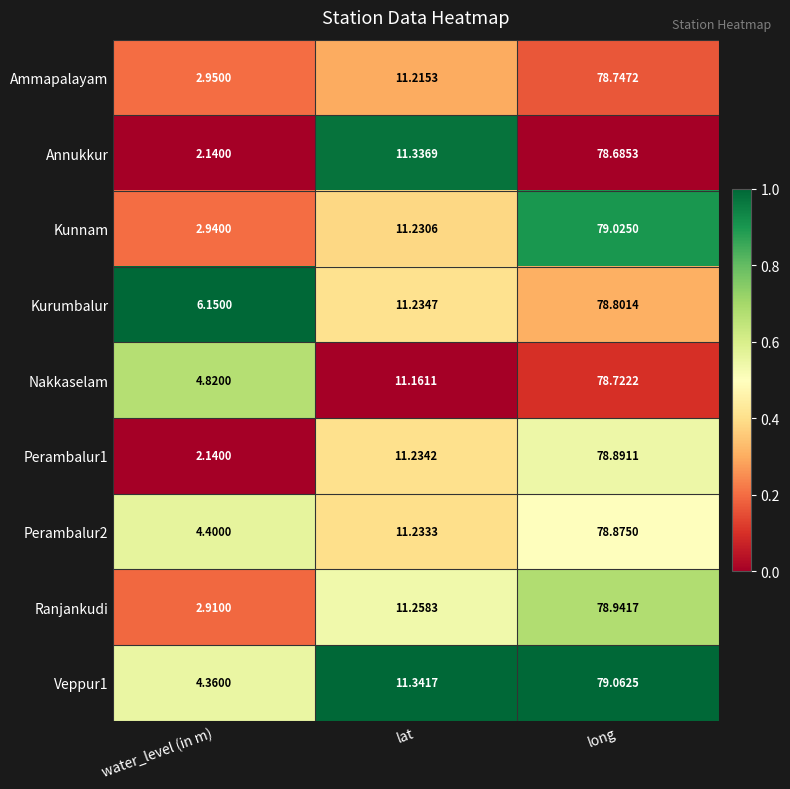

At which category is the sum across all series the highest?

long